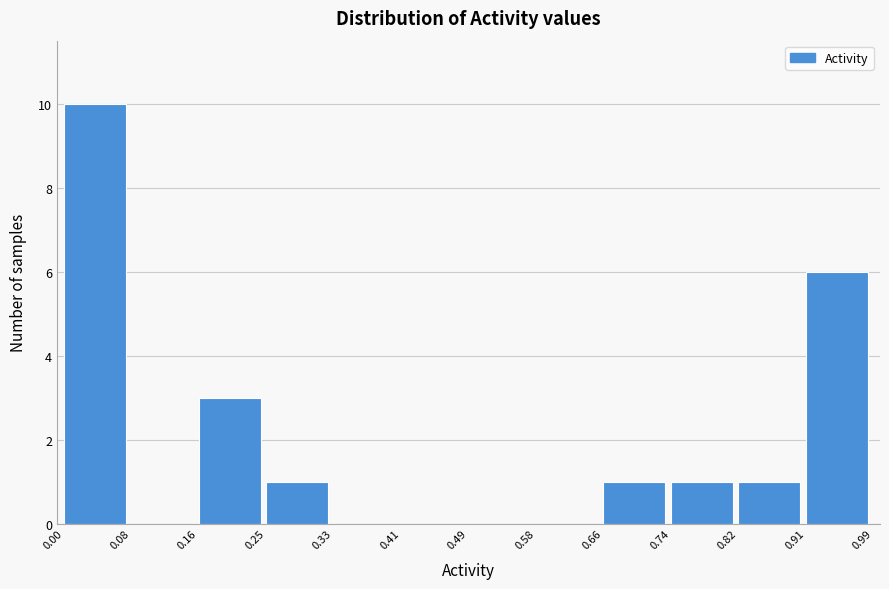

Reading left to right, list every bar in this chart as the range it spans on the x-axis followed by its height. The values are not printed on the chart, so give them approximately, as read against the axis.

0.00 to 0.08: 10
0.08 to 0.16: 0
0.16 to 0.25: 3
0.25 to 0.33: 1
0.33 to 0.41: 0
0.41 to 0.49: 0
0.49 to 0.58: 0
0.58 to 0.66: 0
0.66 to 0.74: 1
0.74 to 0.82: 1
0.82 to 0.91: 1
0.91 to 0.99: 6